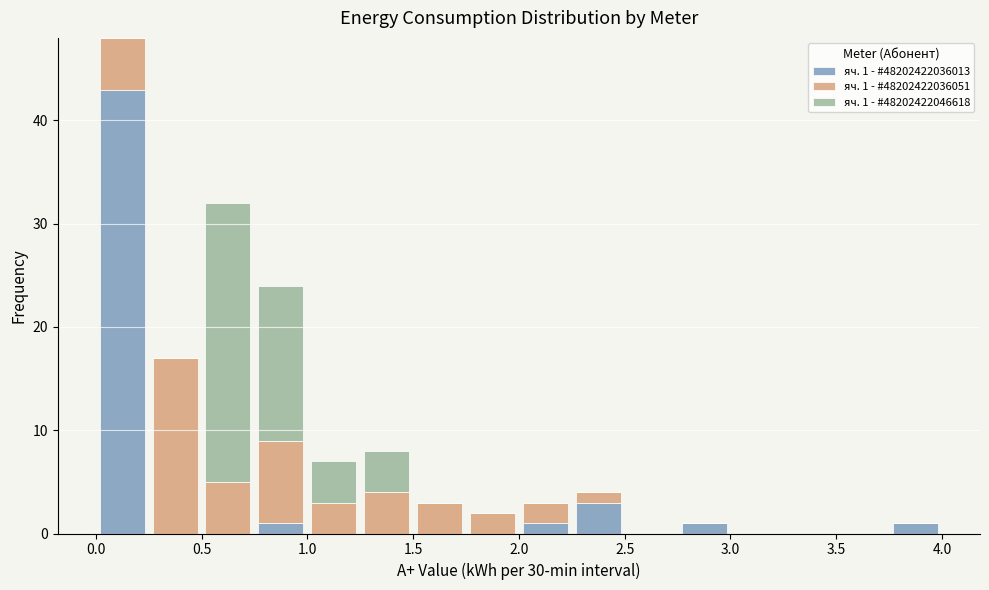

Which range on the x-axis has the tallest stacked bar (by total height)?

0.00 to 0.25